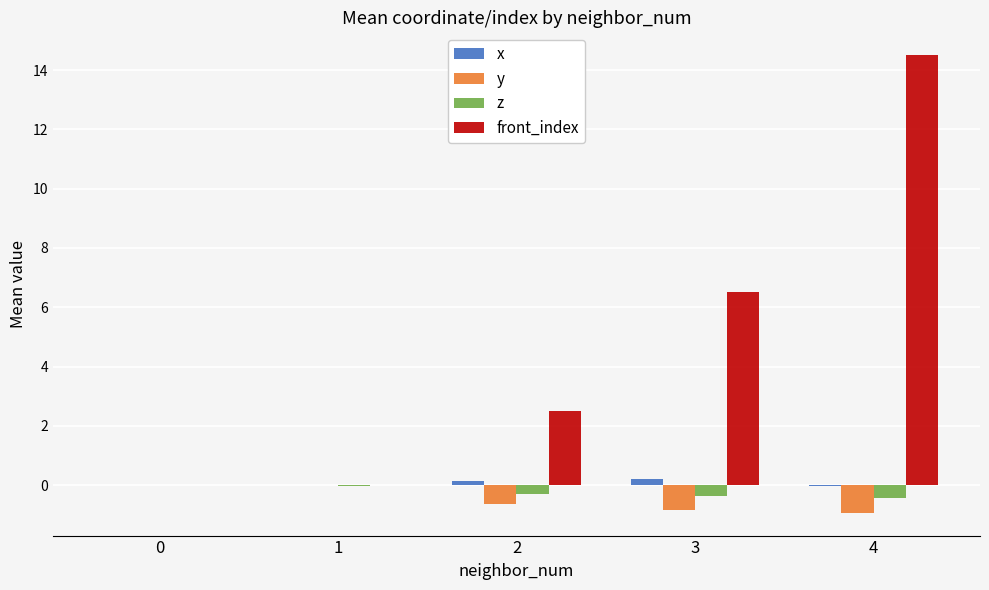

What is the difference between the second highest and second lowest values in the front_index series?

6.5